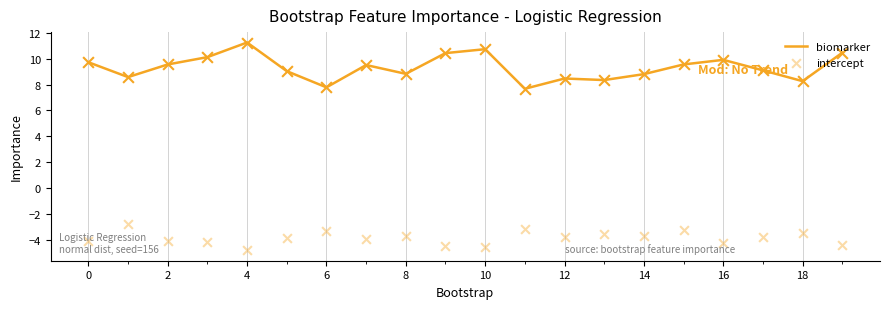

What is the total value across all series at 14?

5.1